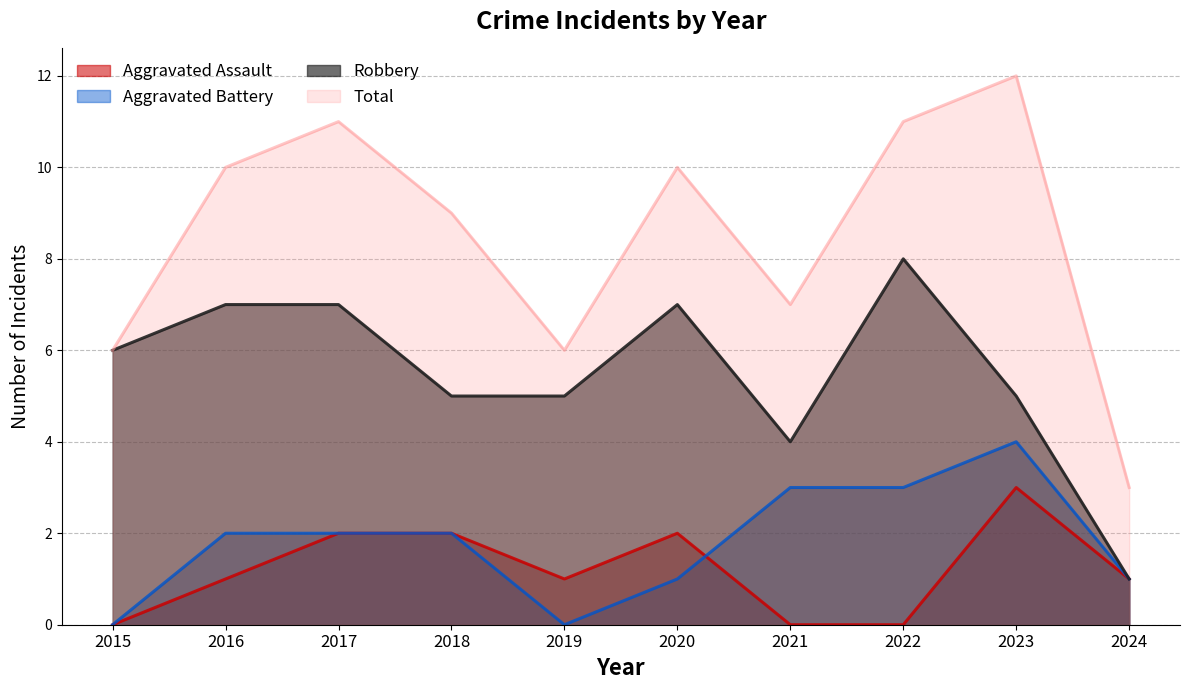

At which label is Aggravated Assault closest to 1?

2016